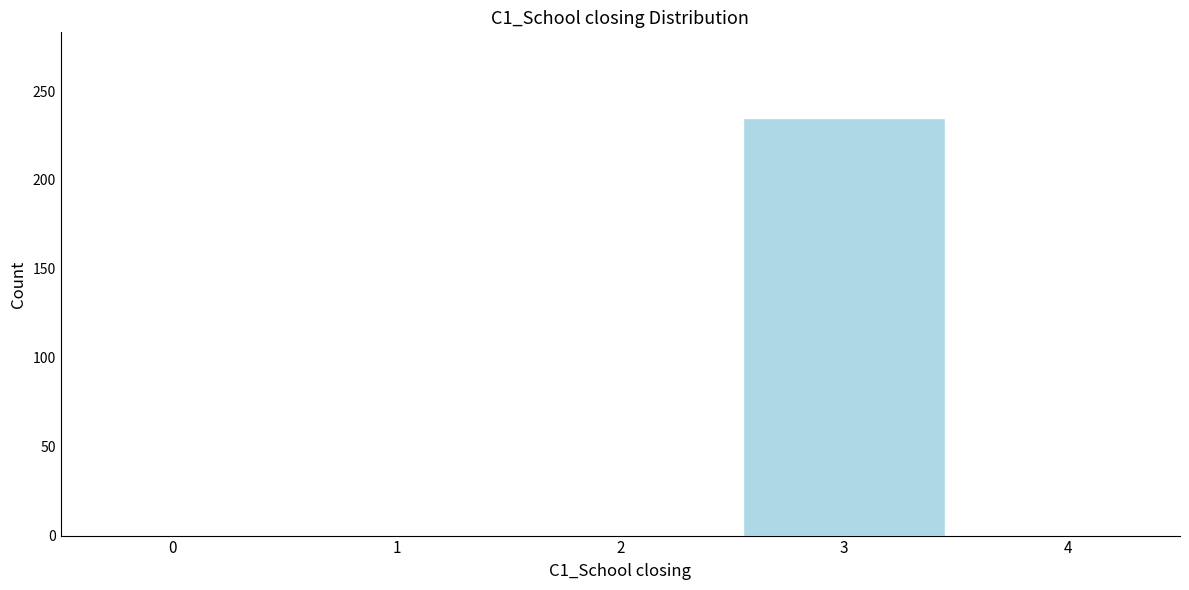

Reading left to right, transcribe all the data shown in this chart.

0=0	1=0	2=0	3=235	4=0